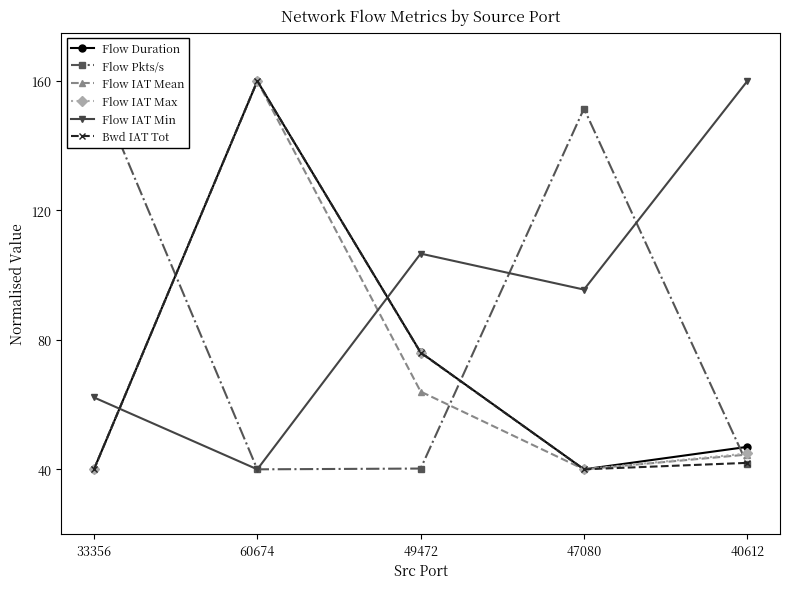

How many interior local peaks does the Flow Pkts/s series have?

1